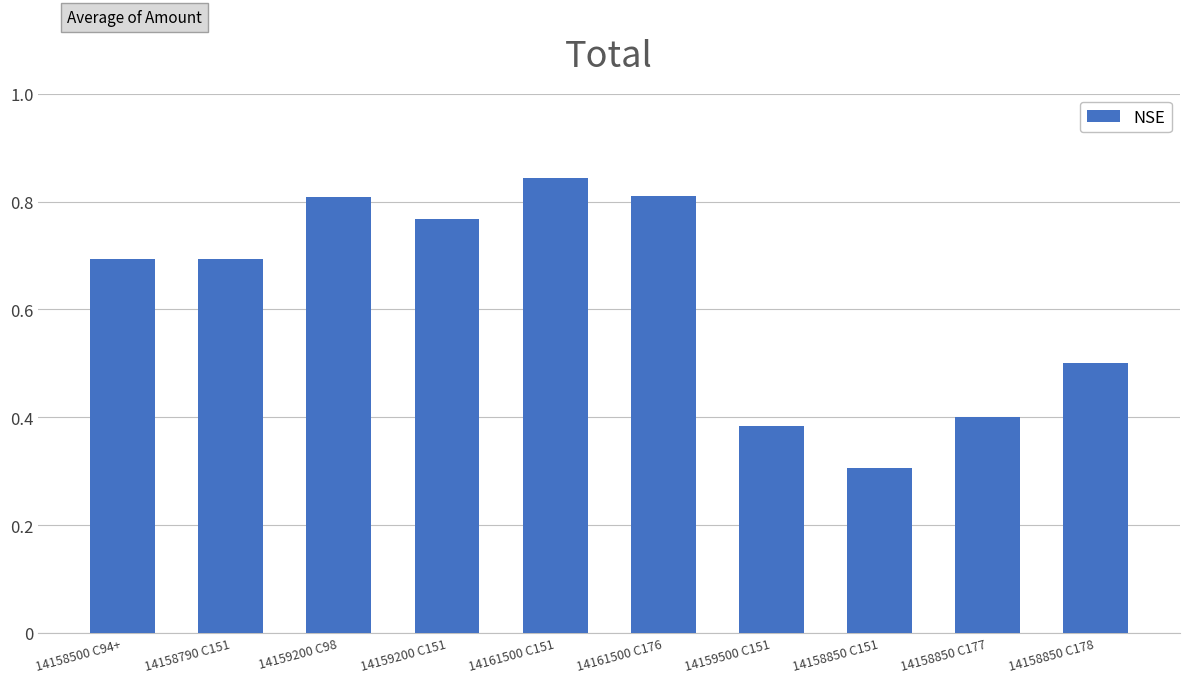

What is the approximate value at 14158850 C151?

0.3